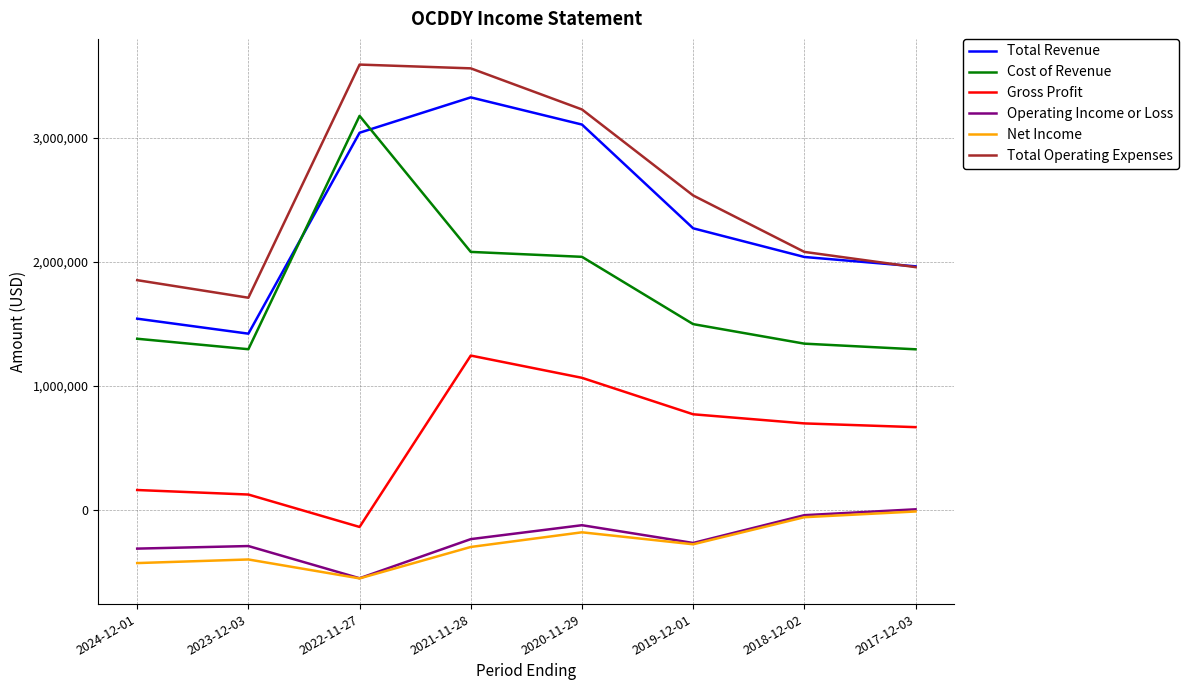

True or false: Gross Profit has a value of 1066300 at 2020-11-29.

True